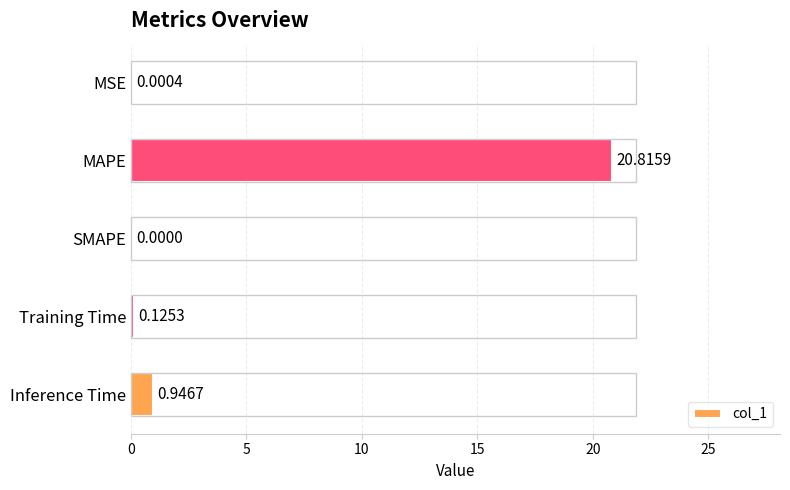

What is the sum of all values?

21.9